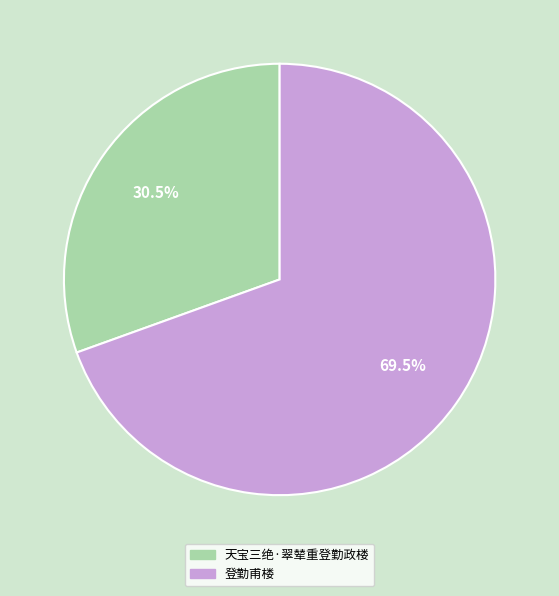

Is there any slice that represents more than half of the pie?

Yes